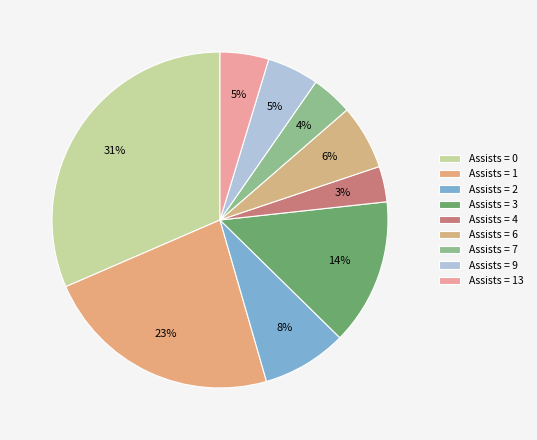

How many segments does this pie chart have?

9